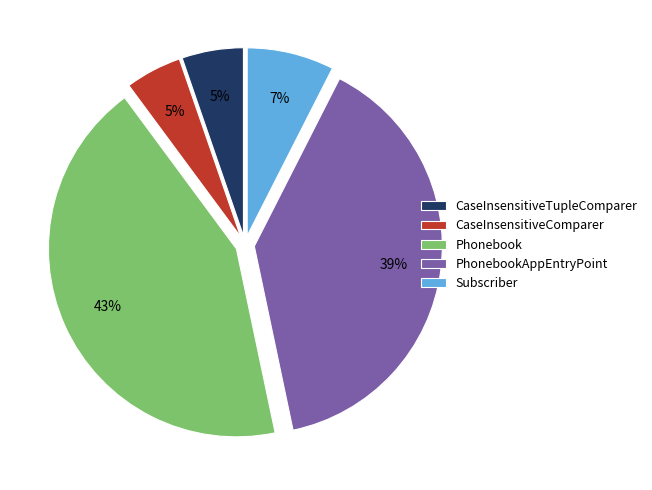

What percentage is the PhonebookAppEntryPoint slice, to the nearest percent?

39%